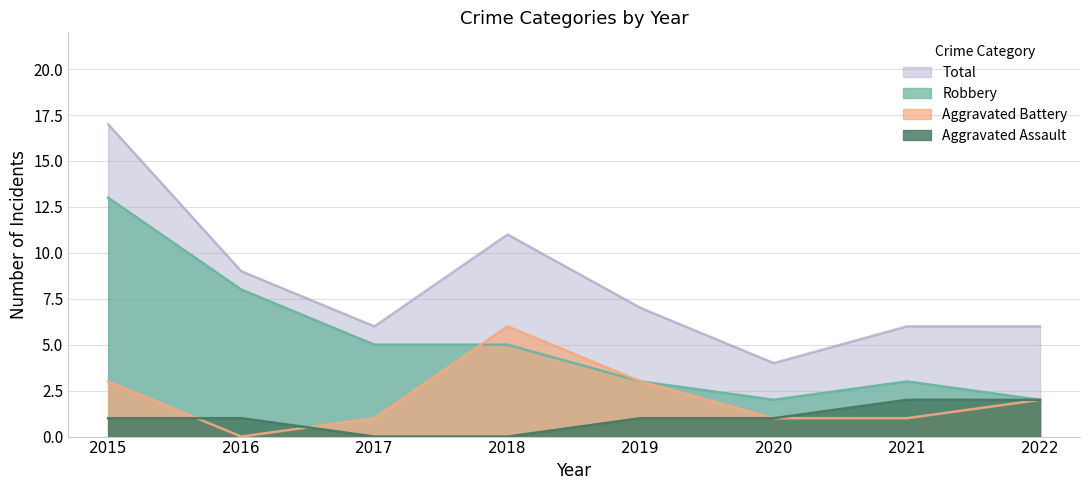

Where is Aggravated Assault nearest to the value 1?

2015